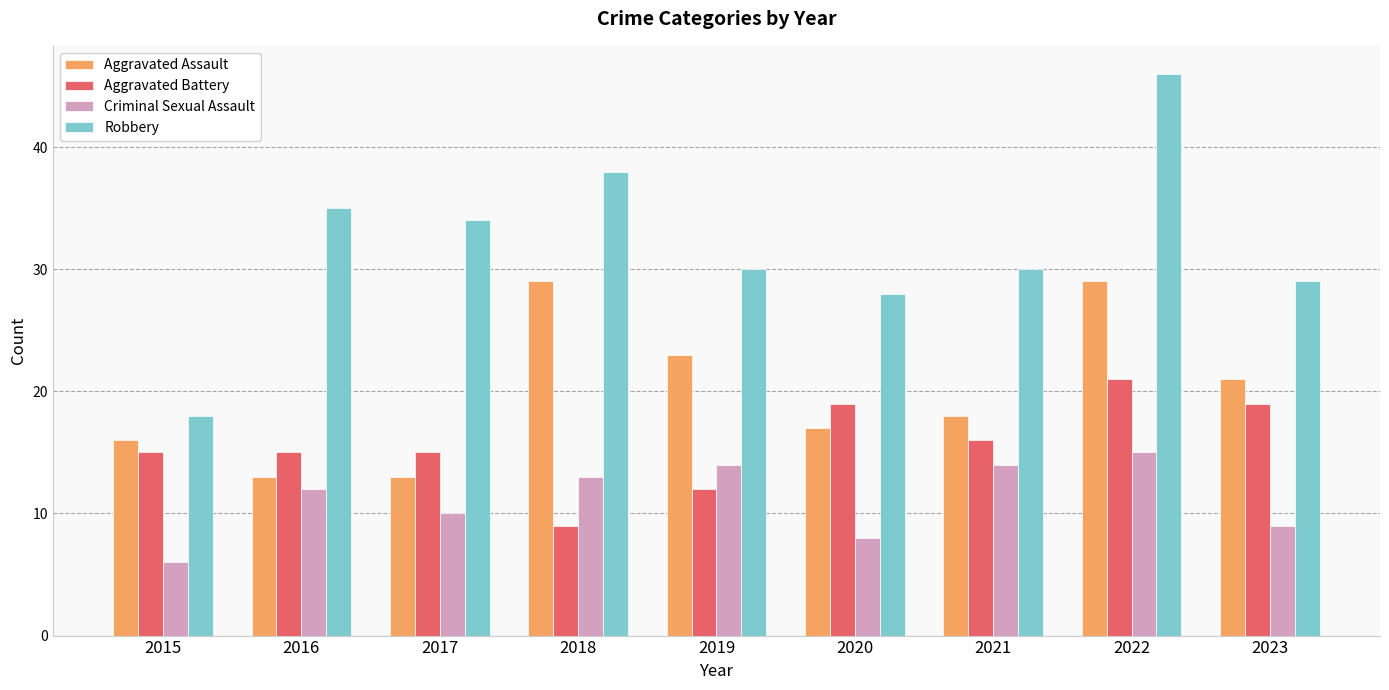

What is the total value across all series at 2023?

78